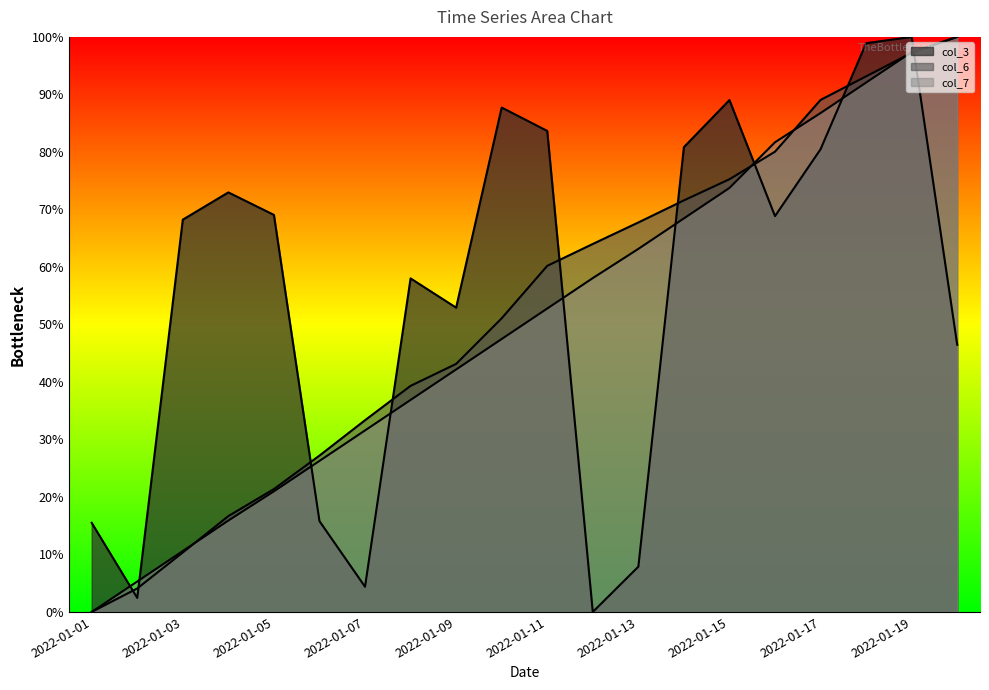

At which category does the chart reach its minimum across all series?

2022-01-12